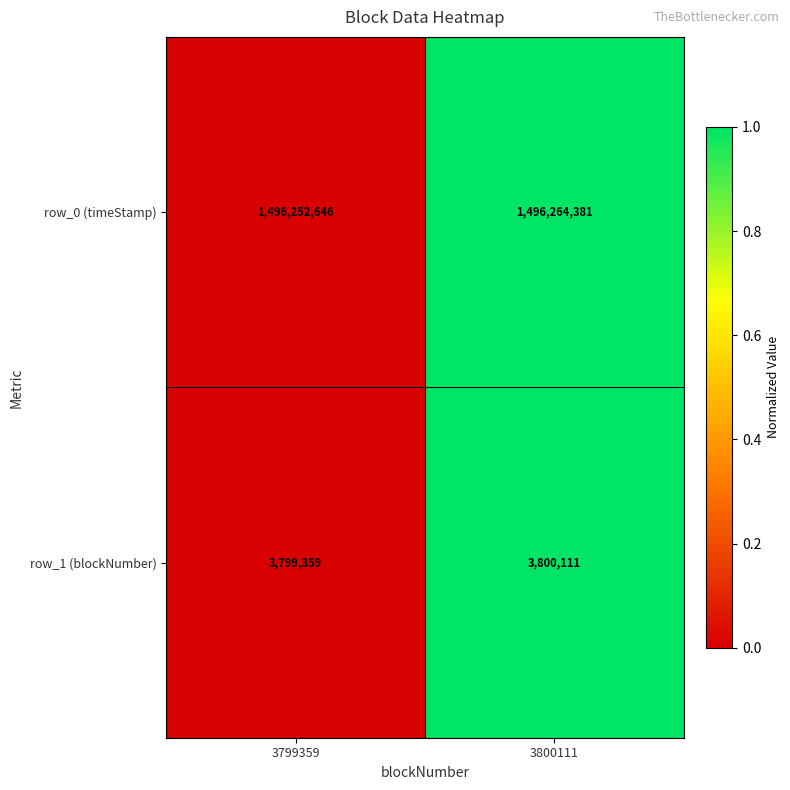

At 3799359, list the series in order from smallest to largest.

row_1 (blockNumber), row_0 (timeStamp)